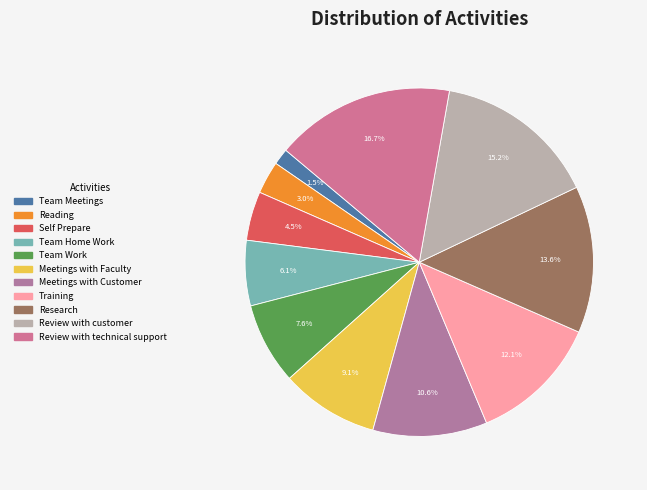

True or false: Meetings with Customer accounts for 1% of the total.

False